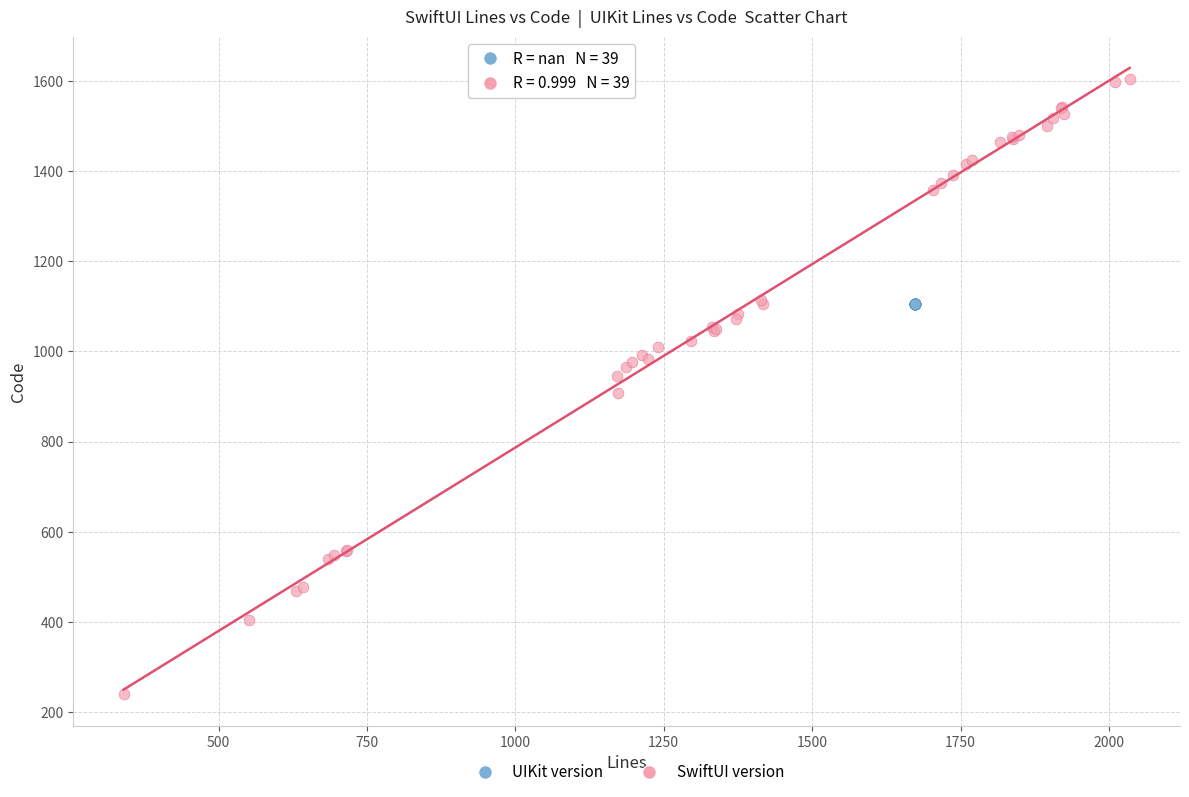

What are all the series names shown in the legend?

UIKit version, SwiftUI version